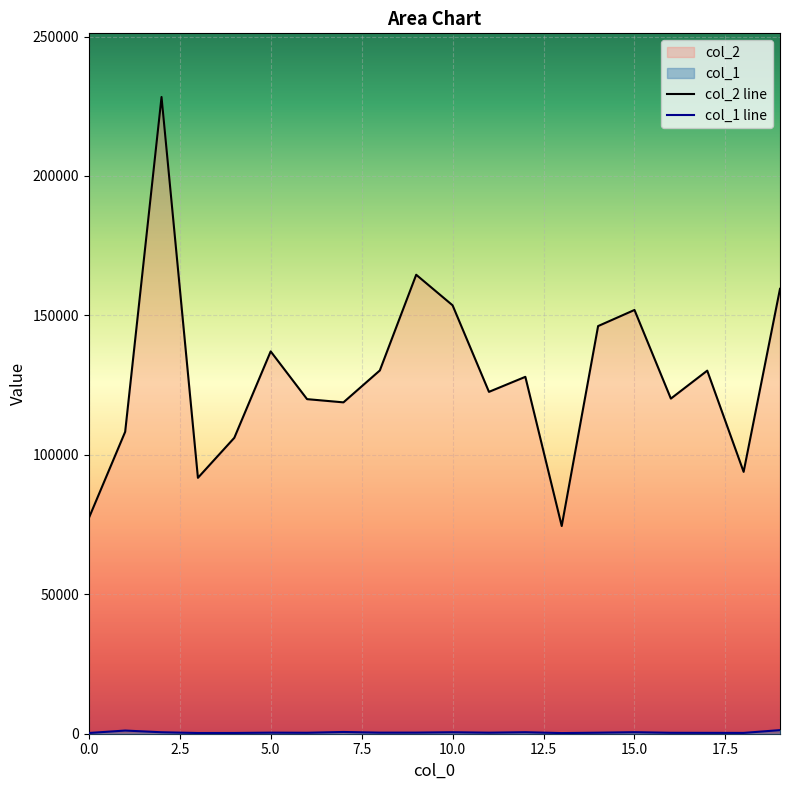

At which label does col_2 first exceed 127971?

2